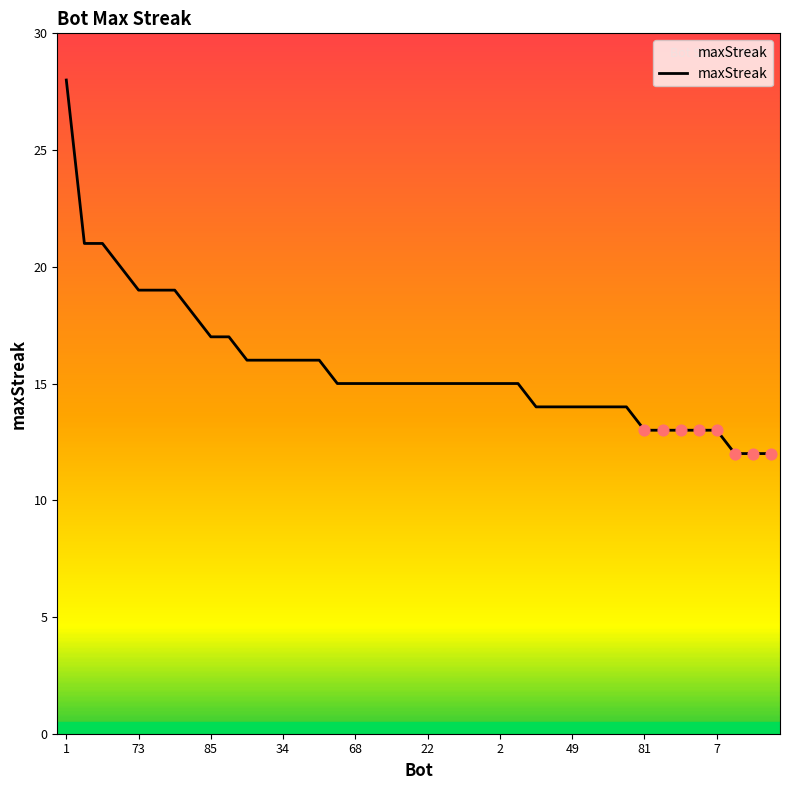

What is the difference between the maximum and minimum values?

16